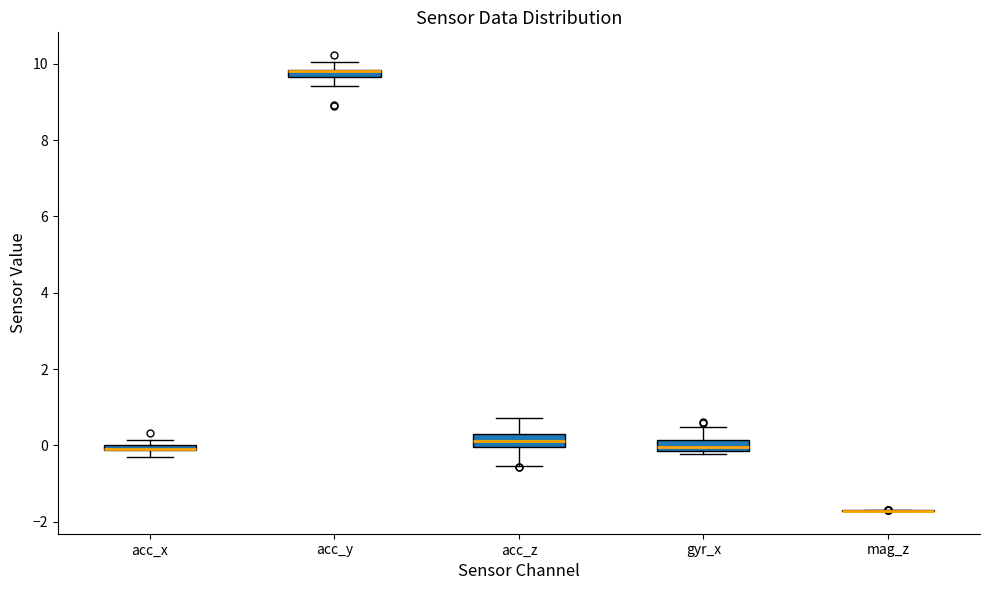

Where does the upper whisker of the box for acc_y end on the y-axis? The values are not printed on the chart, so give them approximately, as read against the axis.

10.0